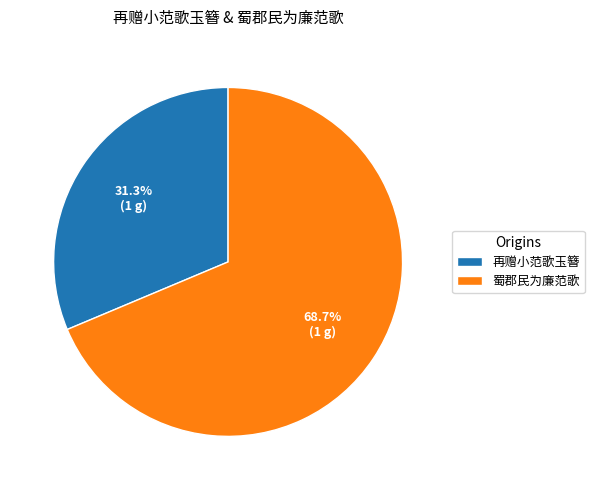

To the nearest percent, what is the difference between the largest and smallest slice percentages?

37%